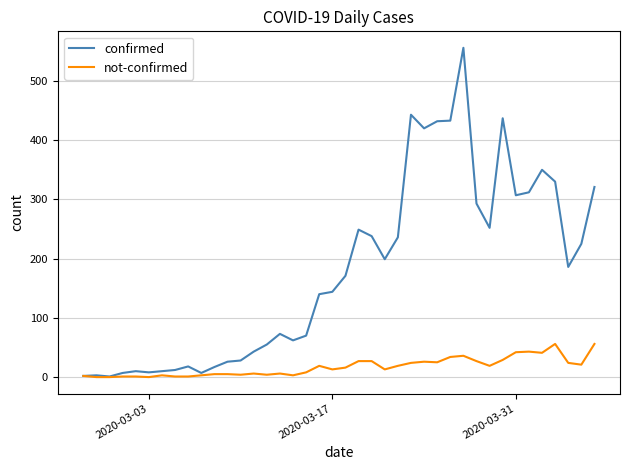

Which series has the largest range (max minus min)?

confirmed